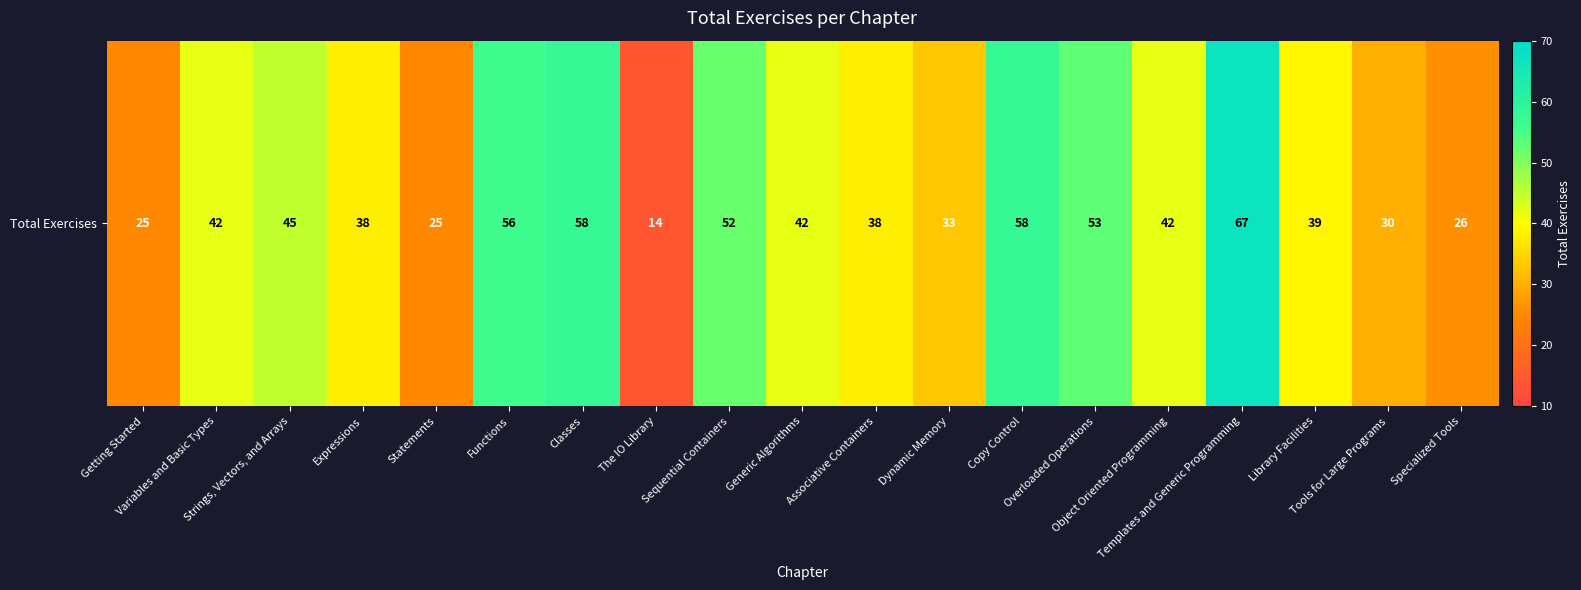

What is the ratio of the value at Statements to the value at Strings, Vectors, and Arrays?

0.6